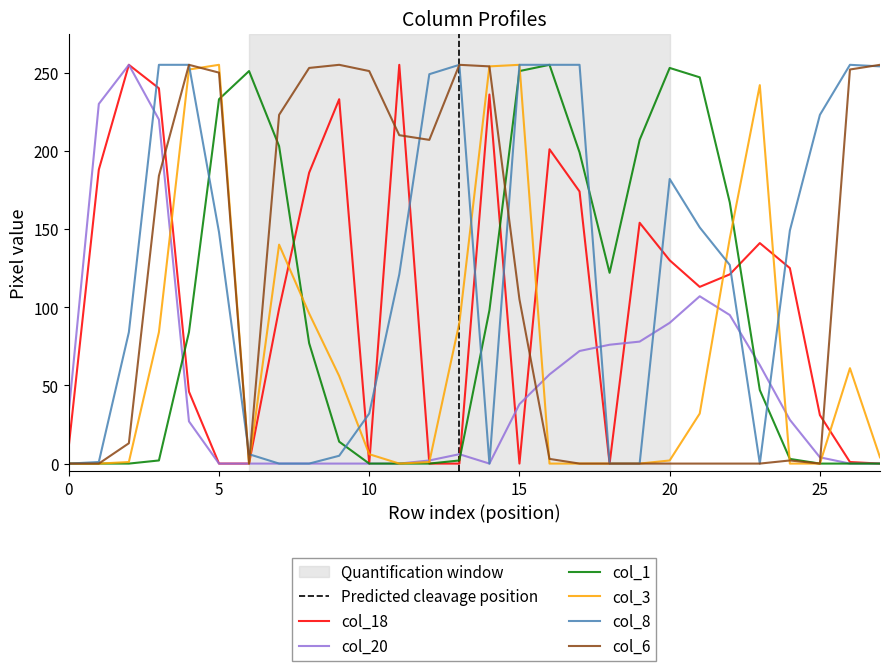

What is the value of the col_3 point at the 9th from the left?

96